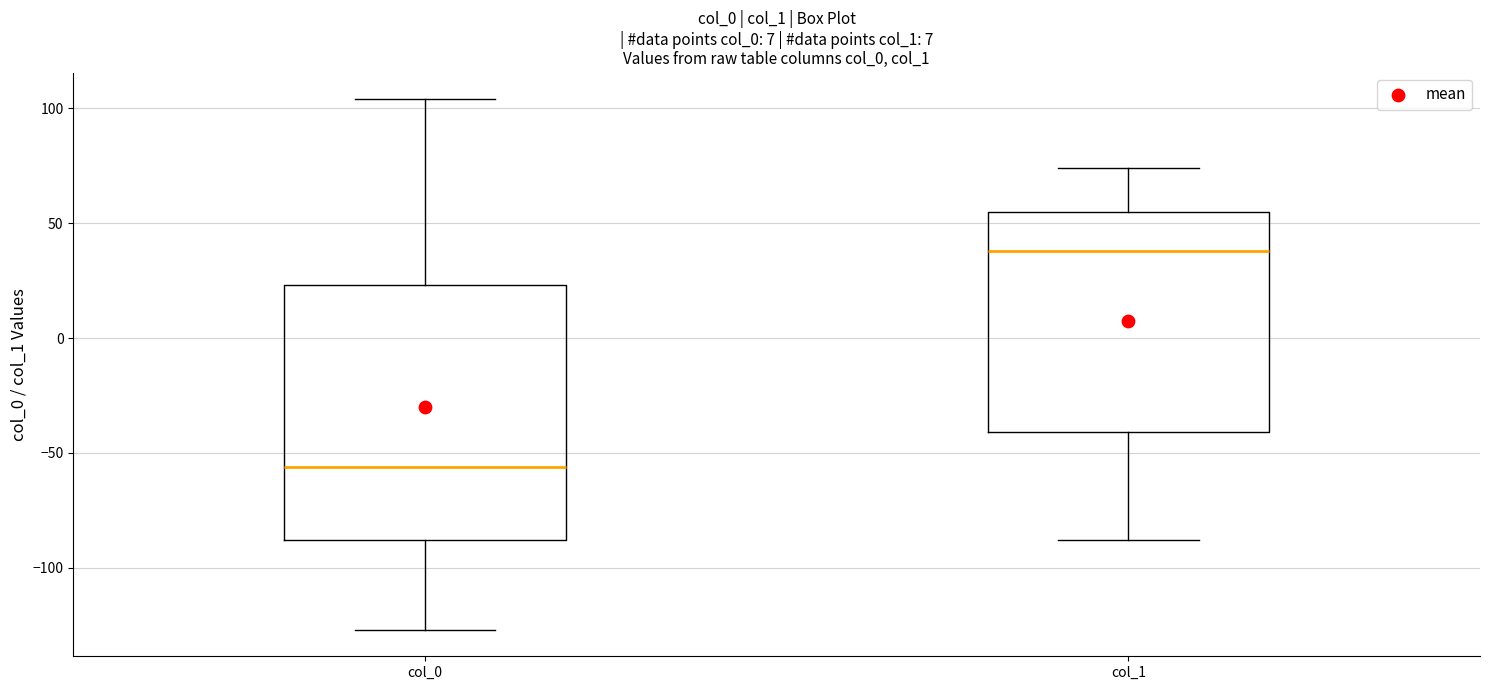

Which box's median line is the highest?

col_1